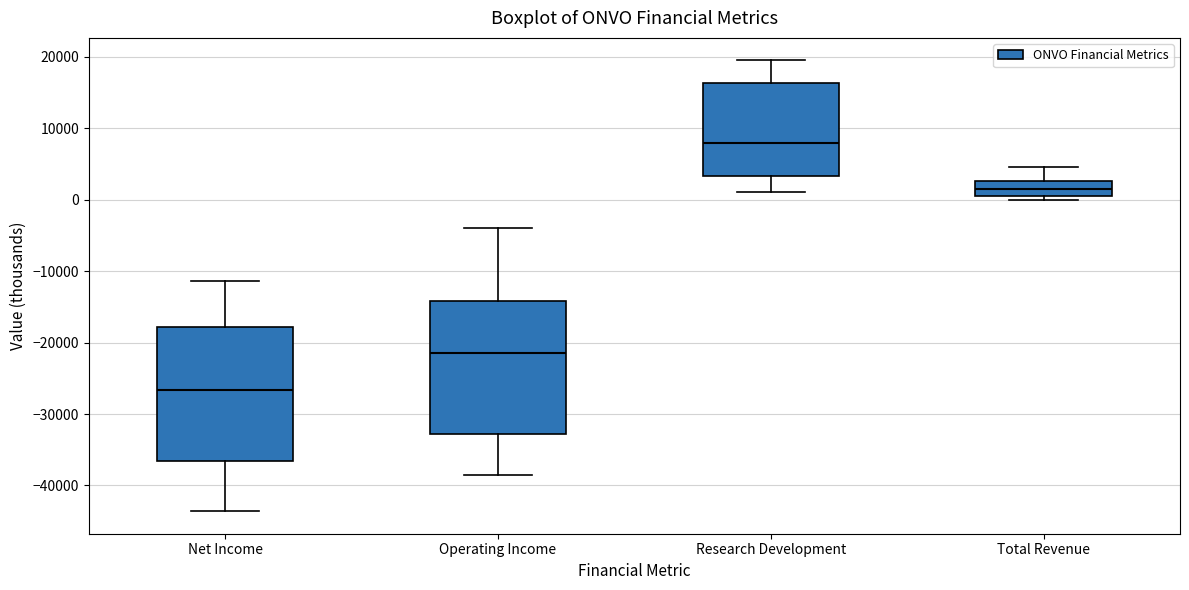

Reading left to right, transcribe this box plot: for each box, give where its median line is, the range the box spans, and where its two whiskers end, as read against the y-axis. The values are not printed on the chart, so give them approximately, as read against the axis.

Net Income: median -27000, box -37000 to -18000, whiskers -44000 to -11000
Operating Income: median -21000, box -33000 to -14000, whiskers -39000 to -4000
Research Development: median 8000, box 3000 to 16000, whiskers 1000 to 20000
Total Revenue: median 2000, box 1000 to 3000, whiskers 0 to 5000